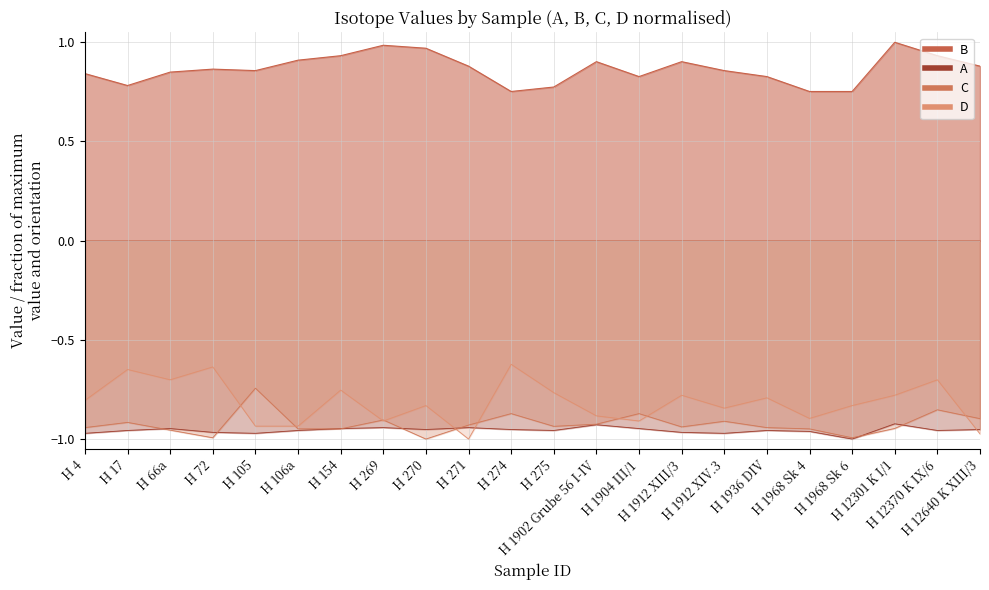

At how many categories does at least one series exceed 0?

22